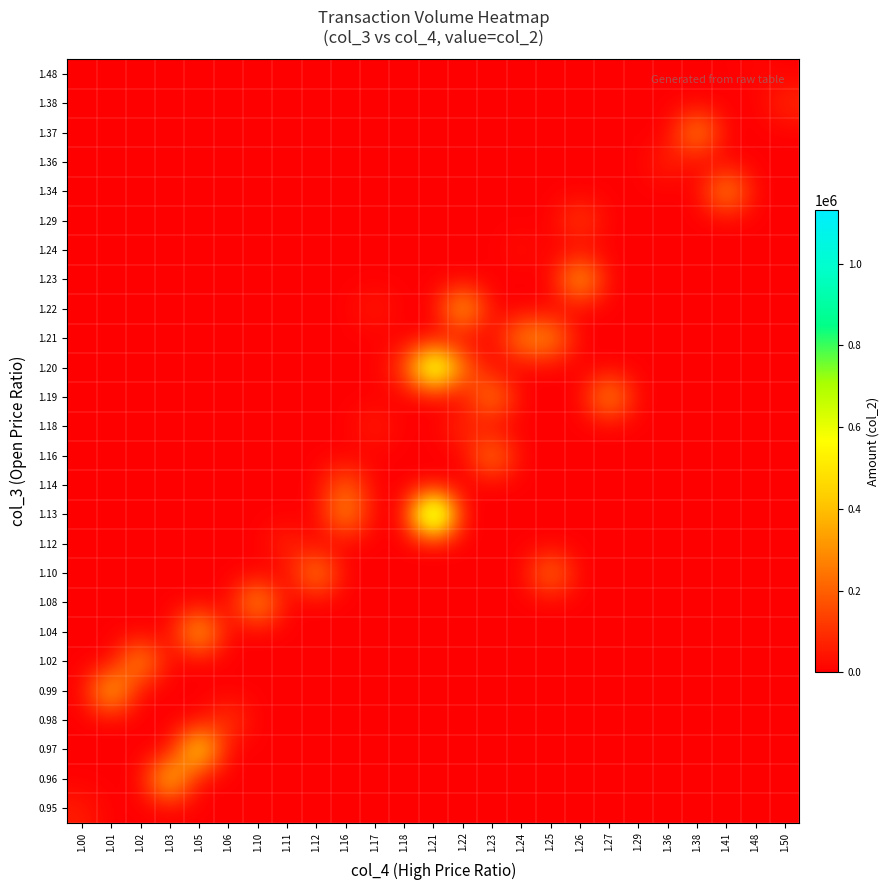

What is the greatest value displayed?

1132200